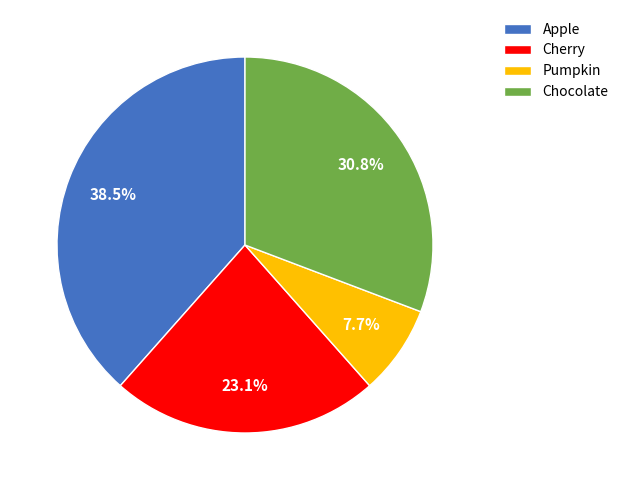

What is the total percentage of Chocolate and Apple?

69.2%